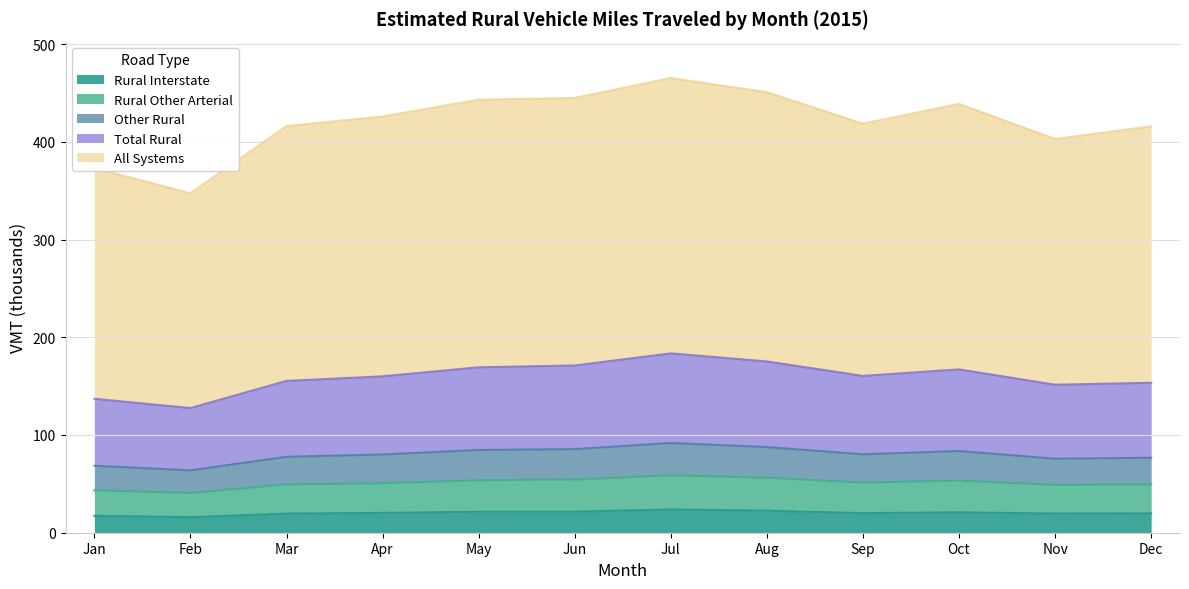

What value does the Rural Interstate series have at Mar?

19.6